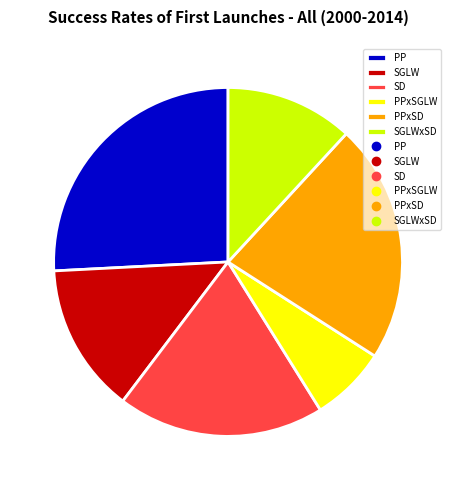

Rank the categories by value from highest to lowest.

PP, PPxSD, SD, SGLW, SGLWxSD, PPxSGLW